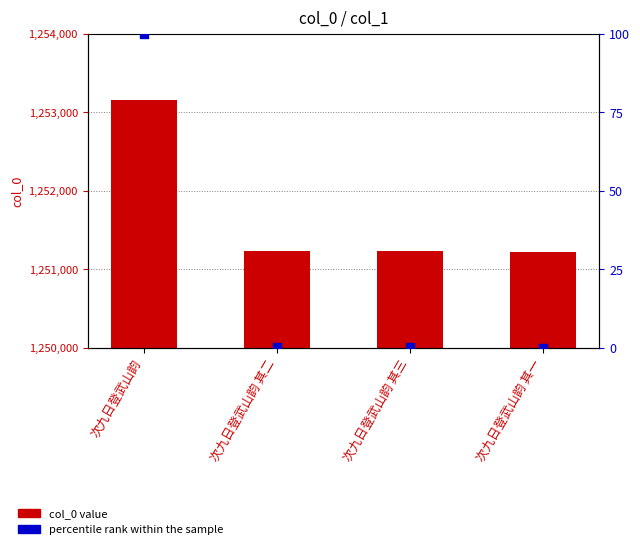

Is the value of col_0 at 次九日登武山韵 其一 greater than the value of percentile rank within the sample at 次九日登武山韵 其三?

Yes